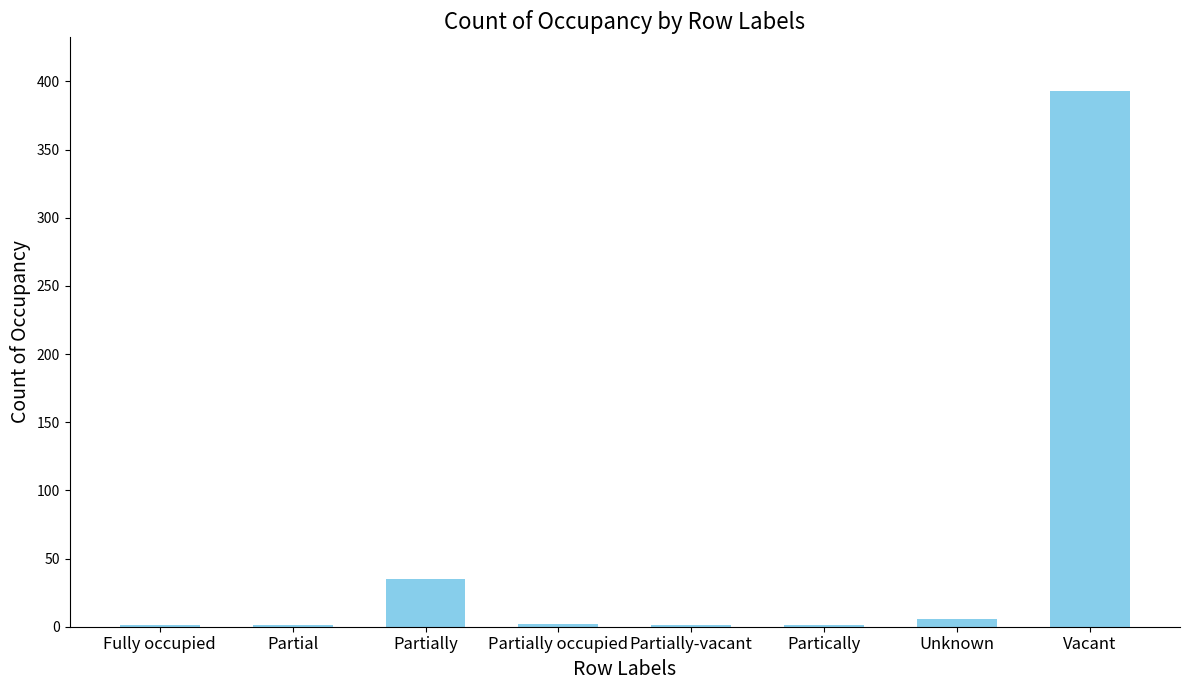

Between Partially and Vacant, which is larger?

Vacant